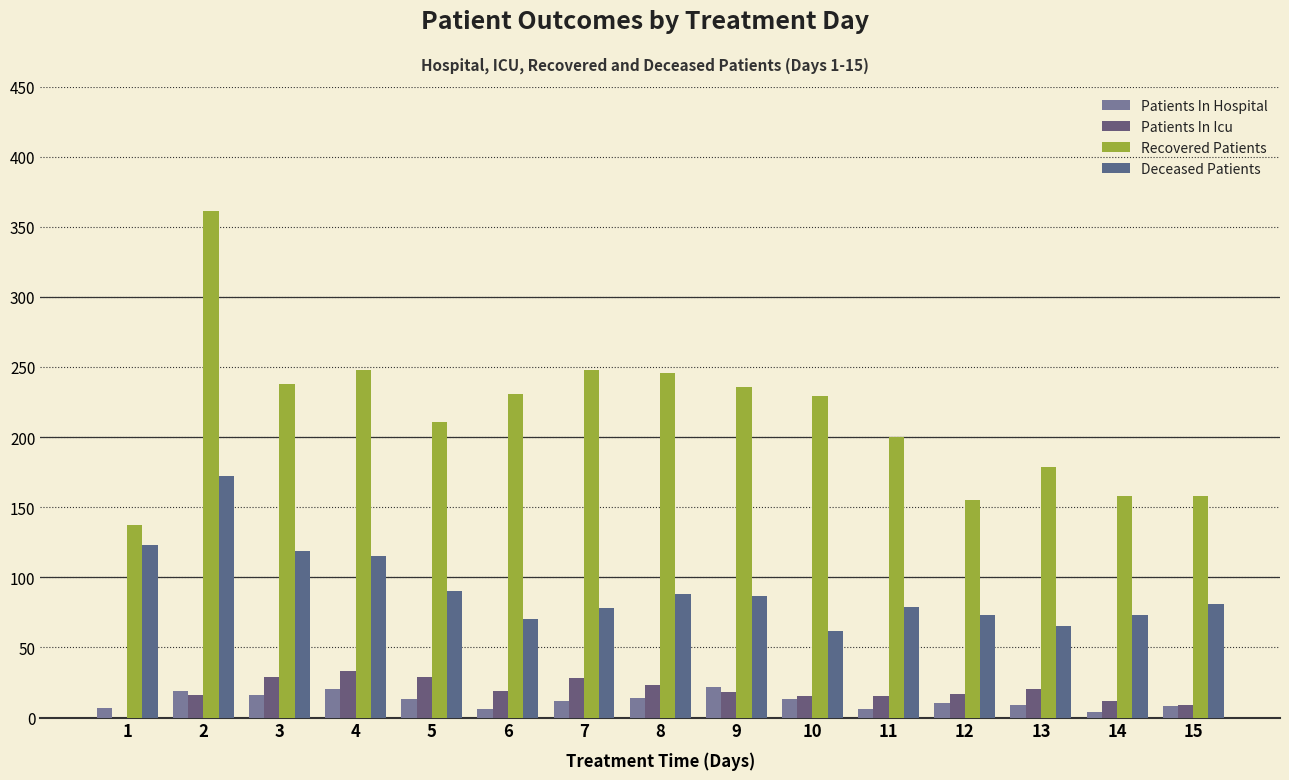

At how many categories does at least one series exceed 351?

1